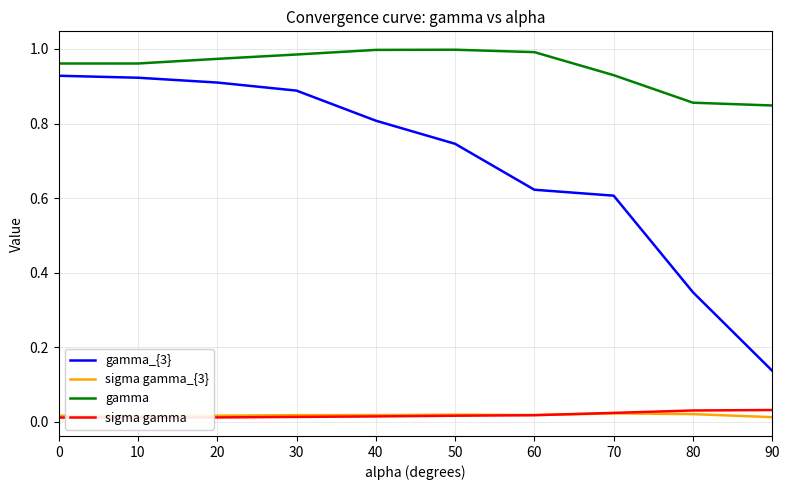

Which series has the largest total across all categories?

gamma